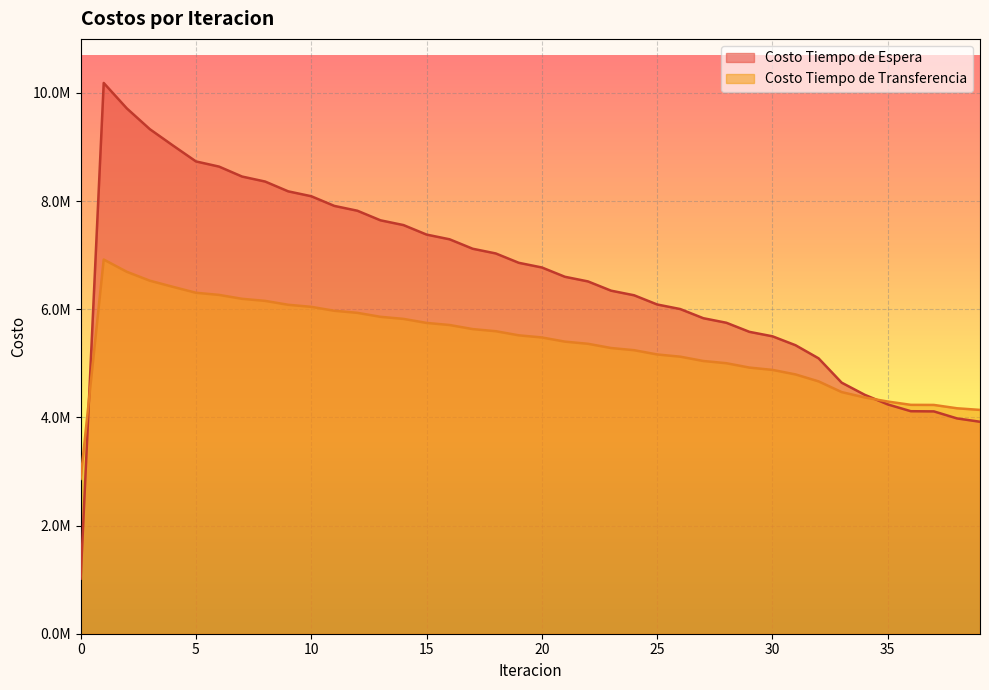

What is the difference between the highest and lowest values at 25?

924362.9